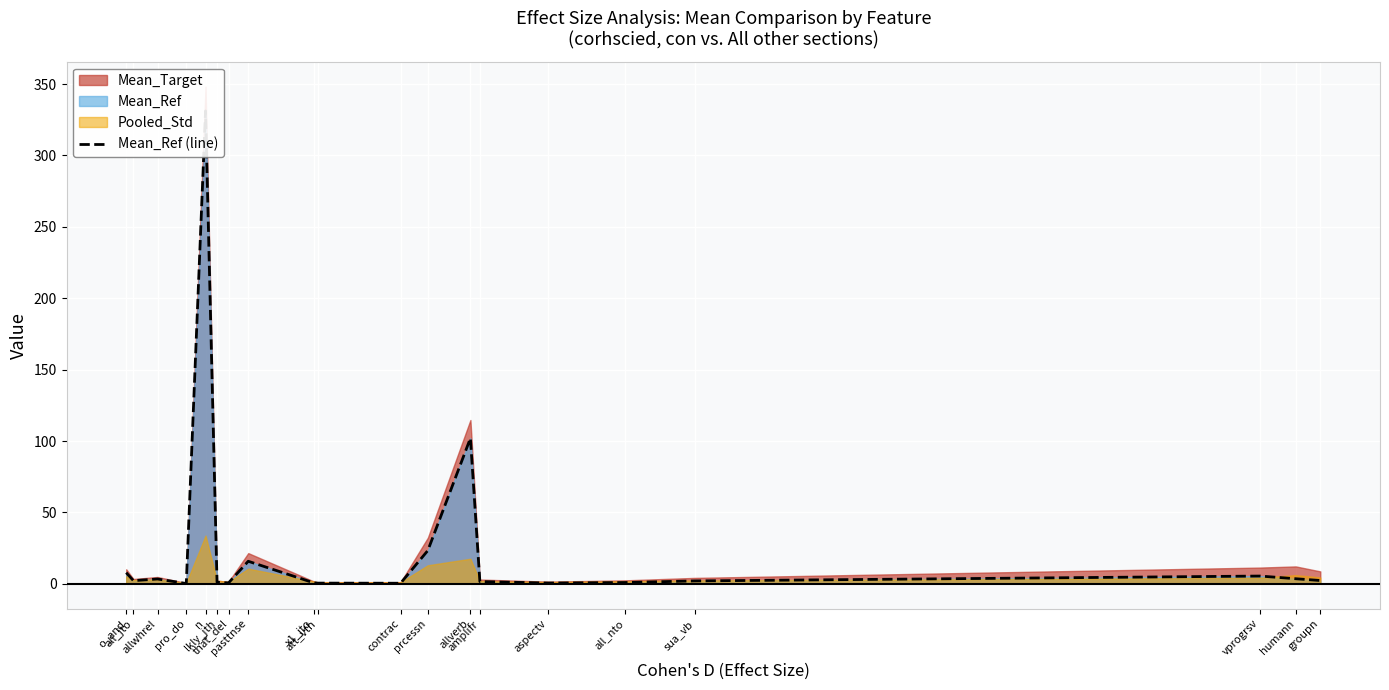

What is the label of the 13th point from the left?

allverb